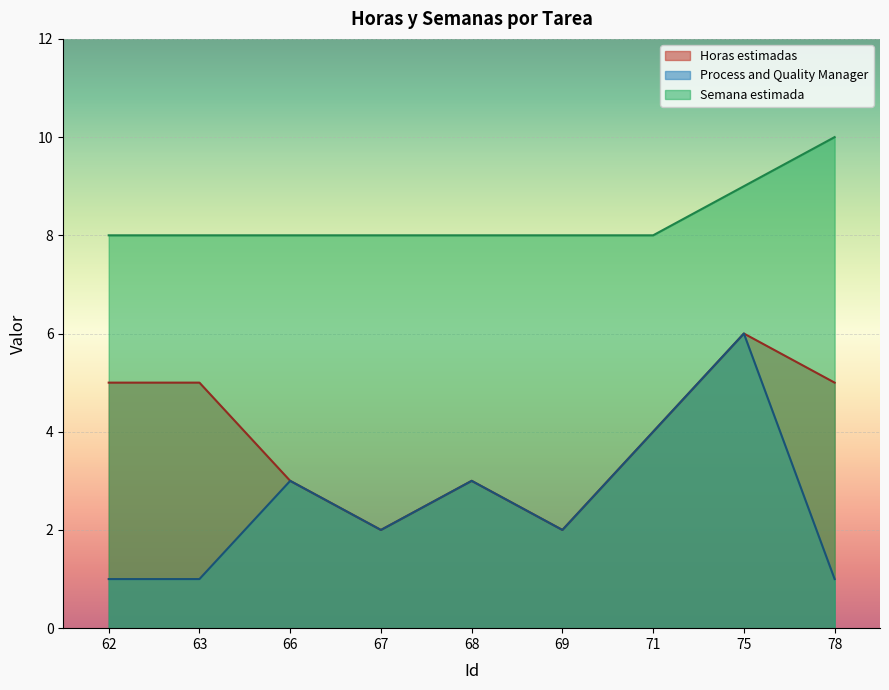

What is the difference between the Semana estimada values at 62 and 78?

2